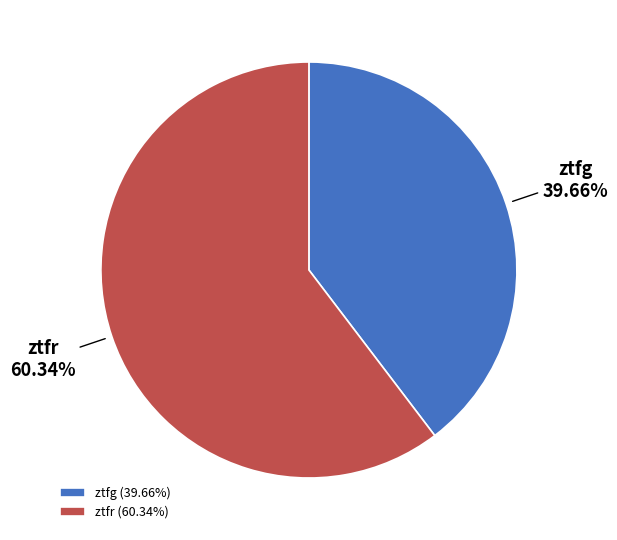

Count the number of slices in the pie.

2